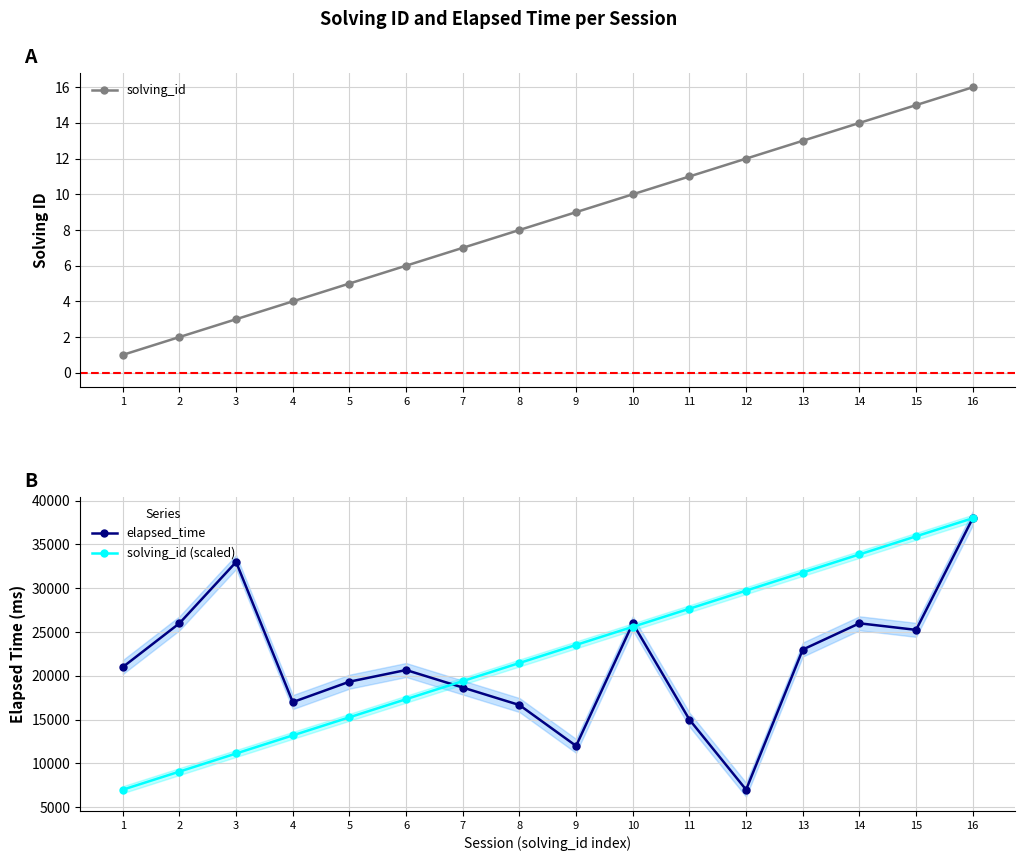

True or false: solving_id has a value of 5.6 at 4.

False